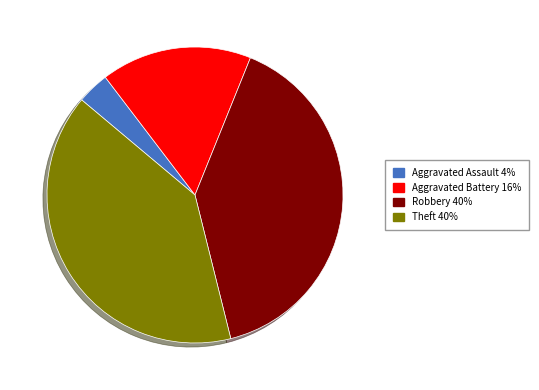

The Theft 40% slice represents 25% of the pie. True or false?

False